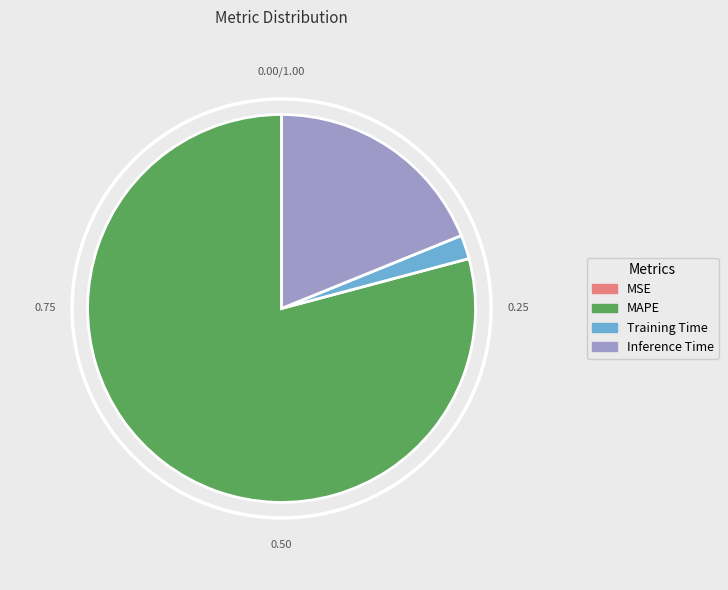

Do Training Time and MAPE together represent more than half of the pie?

Yes